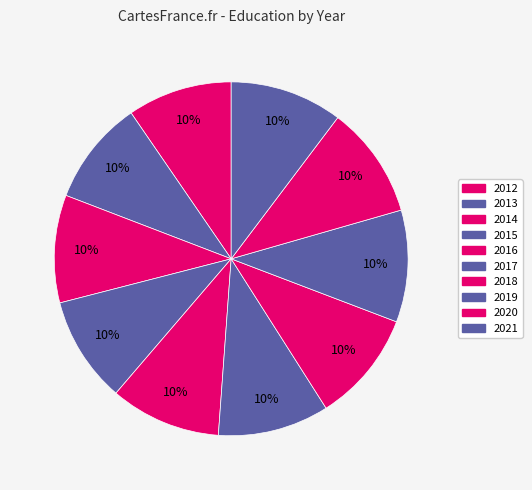

Does 2020 represent more than half of the total?

No